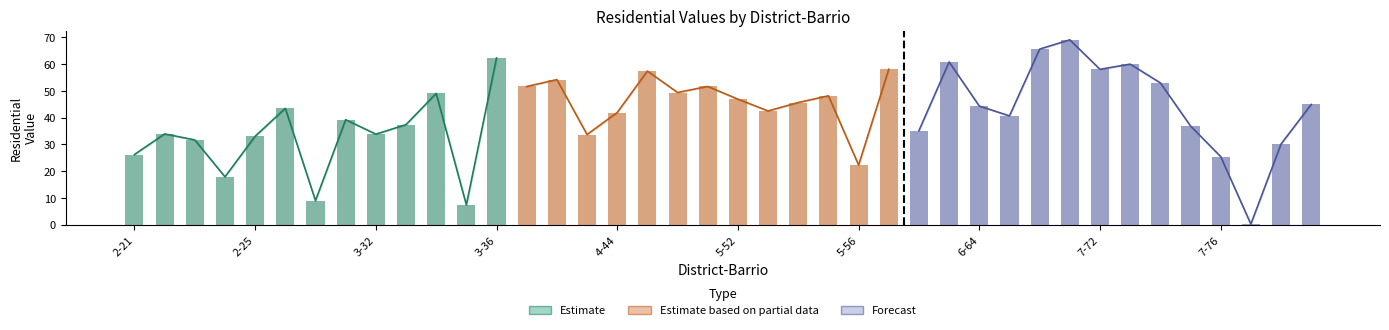

What position from the left is 7-71?

32